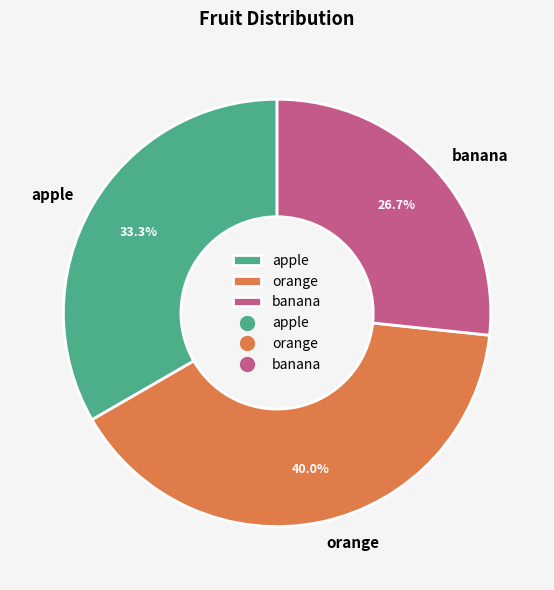

Is it true that apple is 22% of the pie?

False